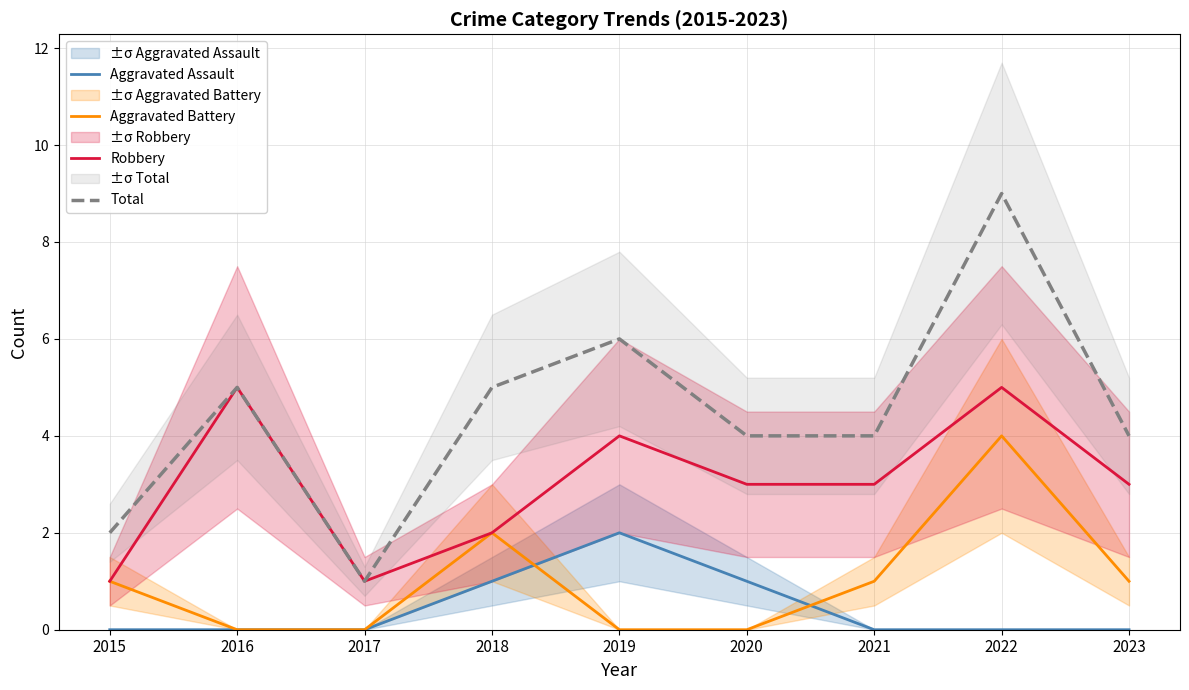

What is the value of the Aggravated Assault point at the 5th from the left?

2